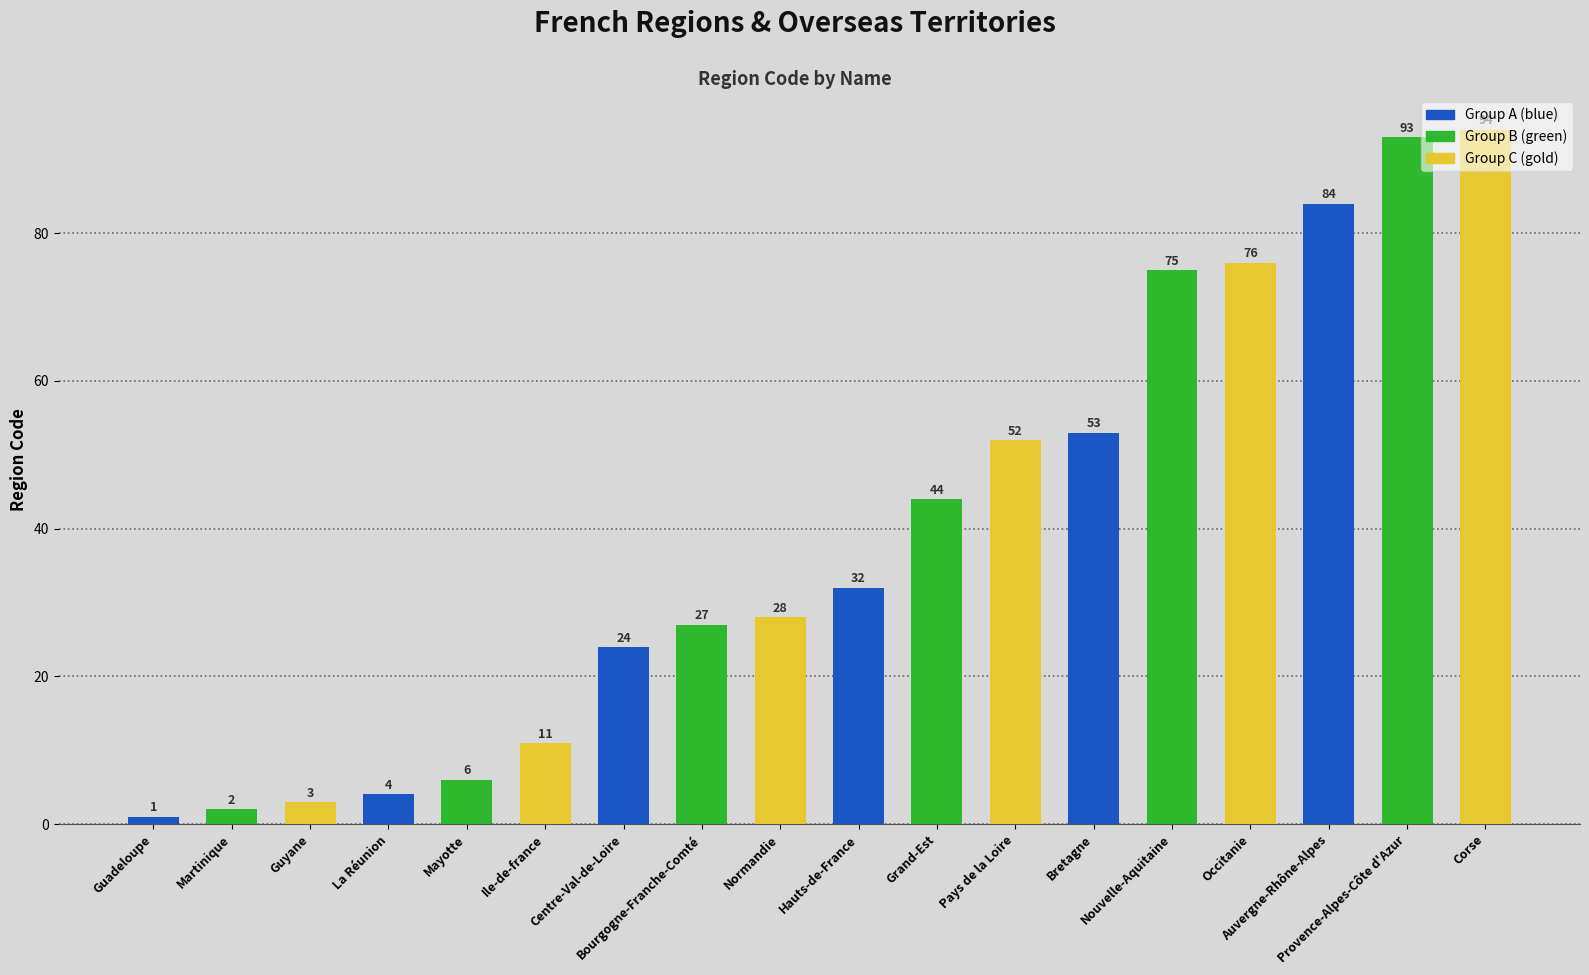

Rank the categories by value from lowest to highest.

Guadeloupe, Martinique, Guyane, La Réunion, Mayotte, Ile-de-france, Centre-Val-de-Loire, Bourgogne-Franche-Comté, Normandie, Hauts-de-France, Grand-Est, Pays de la Loire, Bretagne, Nouvelle-Aquitaine, Occitanie, Auvergne-Rhône-Alpes, Provence-Alpes-Côte d'Azur, Corse